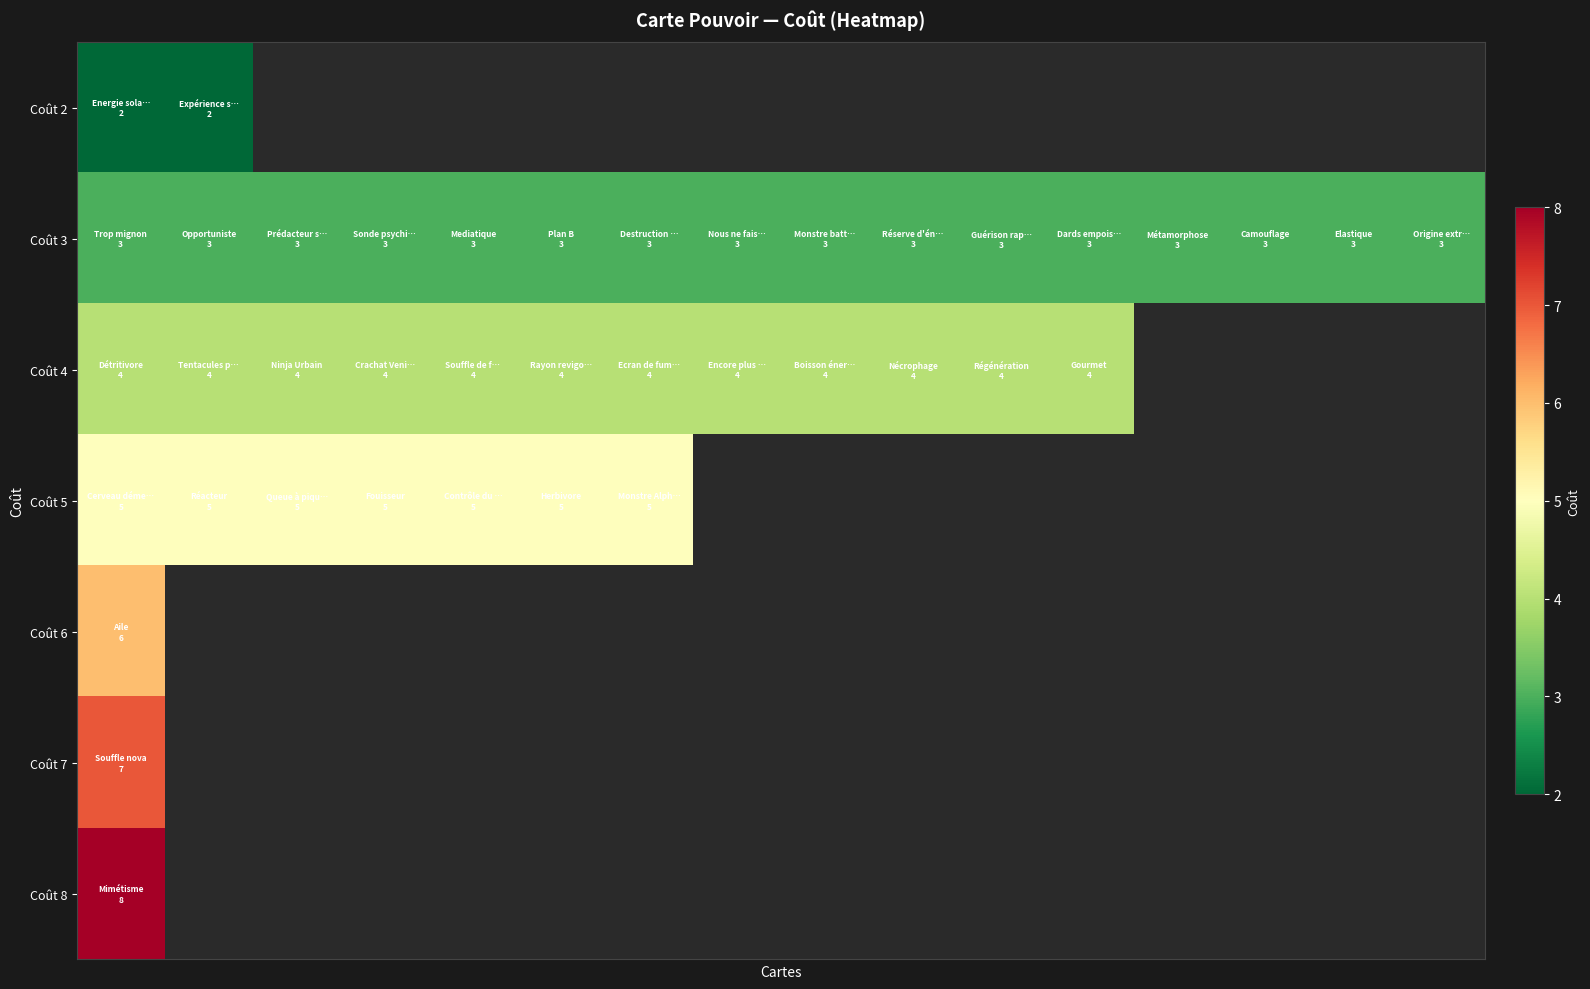

How many distinct data groups are displayed?

7